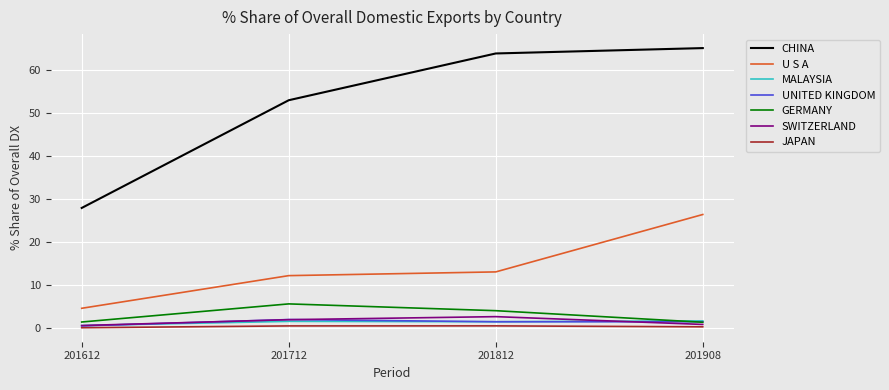

Between 201712 and 201812, which series saw the biggest shift?

CHINA